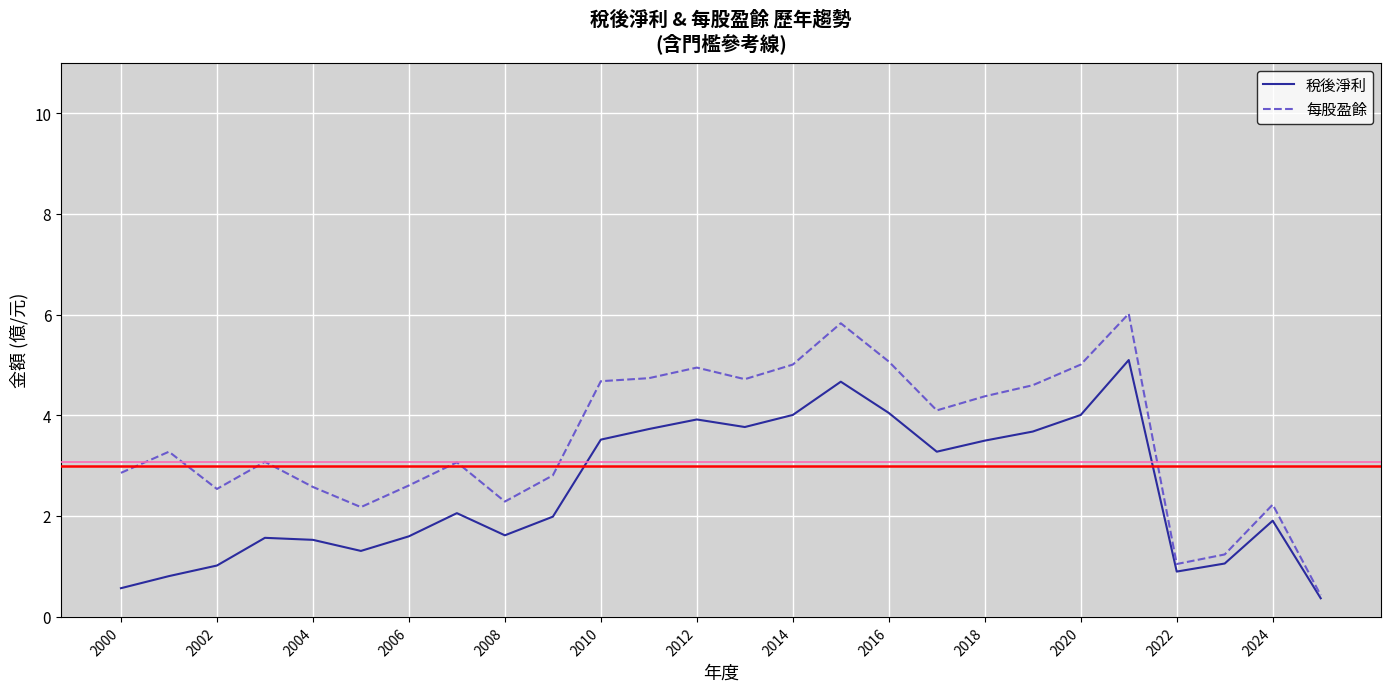

What is the smallest value displayed?

0.4